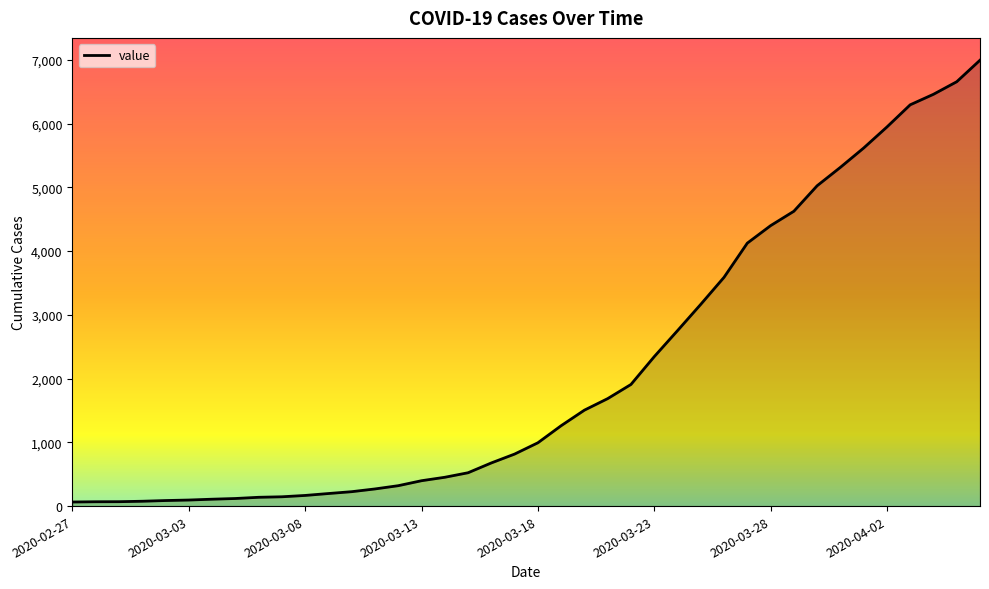

What is the maximum value shown in the chart?

6995